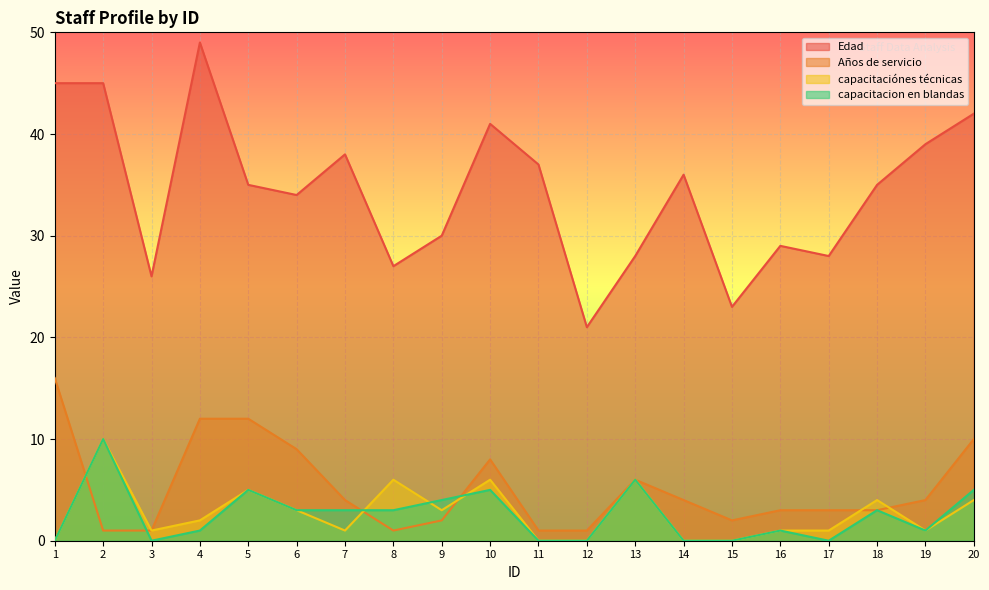

Rank the series by their maximum value, from highest to lowest.

Edad, Años de servicio, capacitaciónes técnicas, capacitacion en blandas